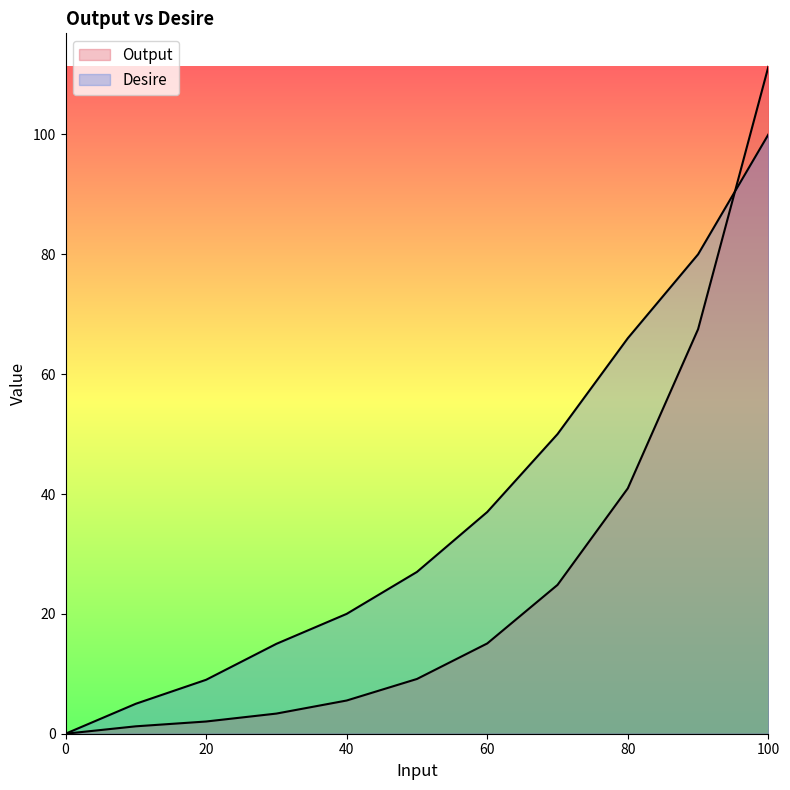

At which category is the sum across all series the highest?

100